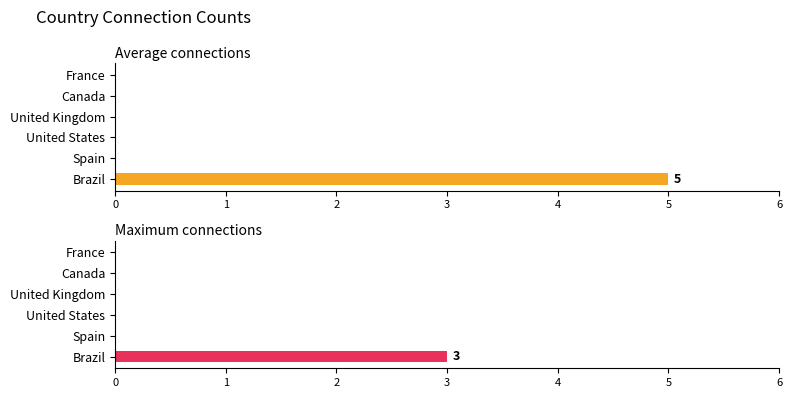

List the series in order of their peak value, lowest first.

Maximum connections, Average connections